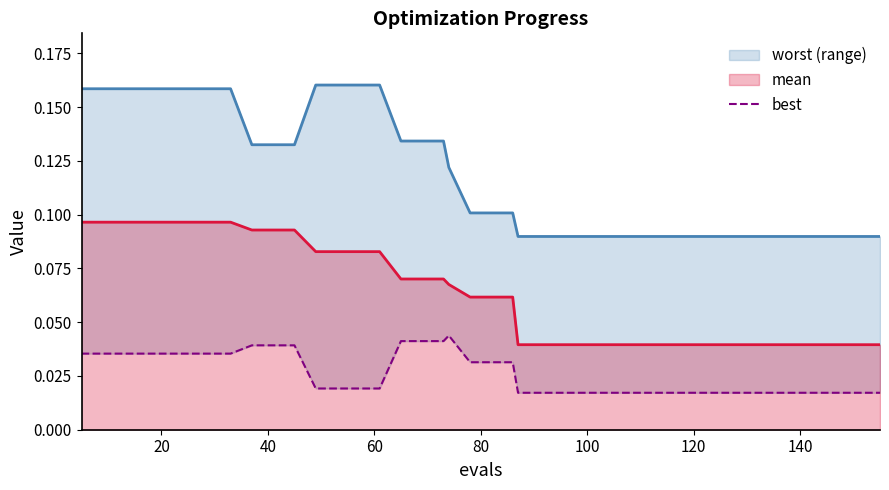

True or false: the data has more than 2 interior local peaks.

False